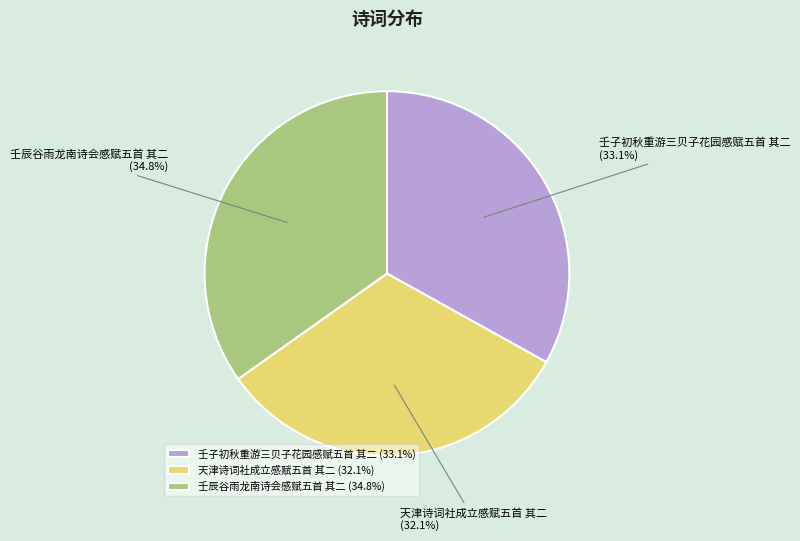

Is 壬子初秋重游三贝子花园感赋五首 其二 the majority of the pie?

No